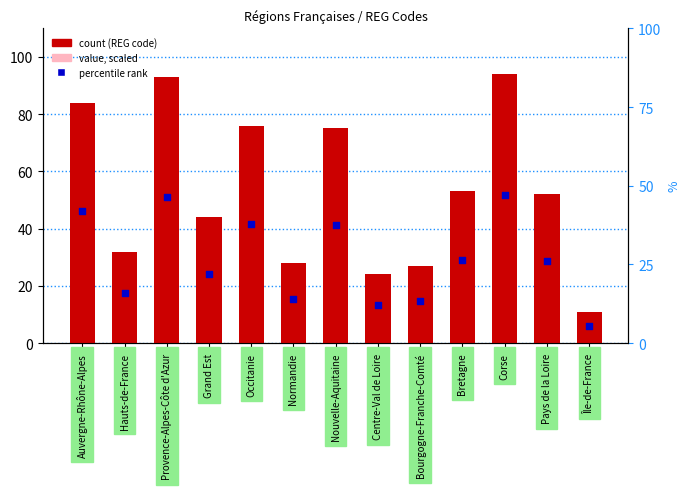

Which series has the largest total across all categories?

REG code